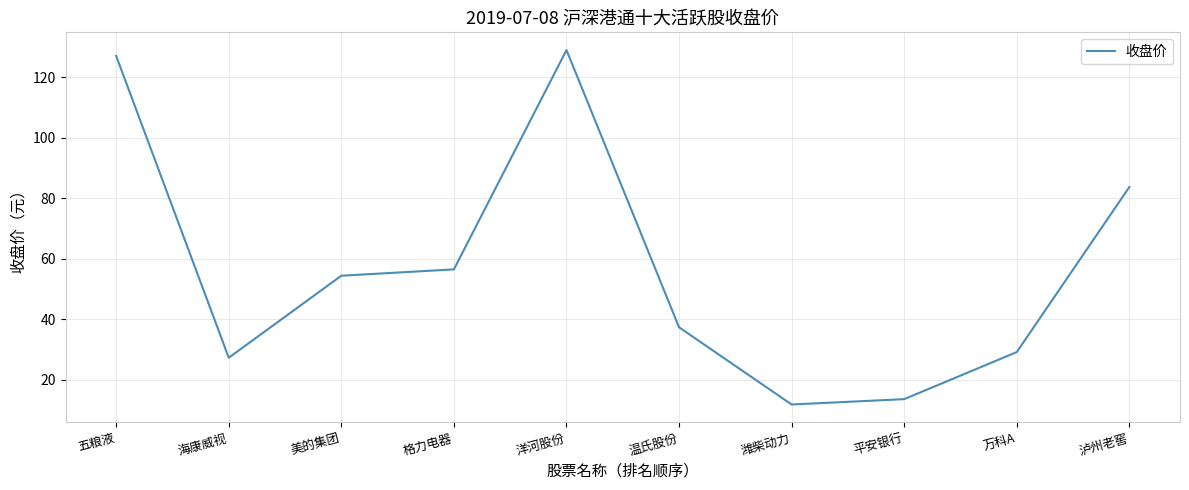

What is the difference between the second highest and second lowest values?

113.4